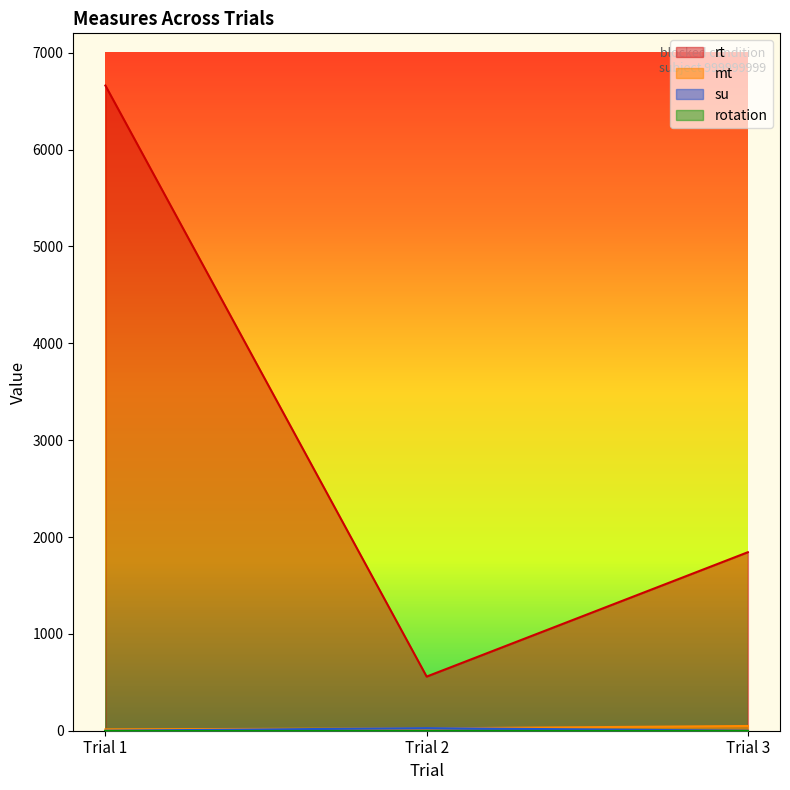

The value of rt at Trial 1 is 2015.3. True or false?

False